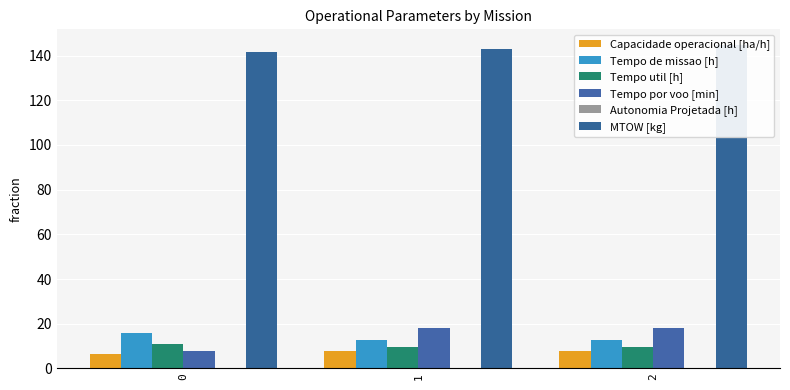

Reading left to right, extract all data points from this chart.

Capacidade operacional [ha/h]: 6.3	7.8	7.8
Tempo de missao [h]: 15.8	12.8	12.8
Tempo util [h]: 11.1	9.6	9.7
Tempo por voo [min]: 7.9	18.1	18.1
Autonomia Projetada [h]: 0.1	0.2	0.4
MTOW [kg]: 141.8	143.2	144.5